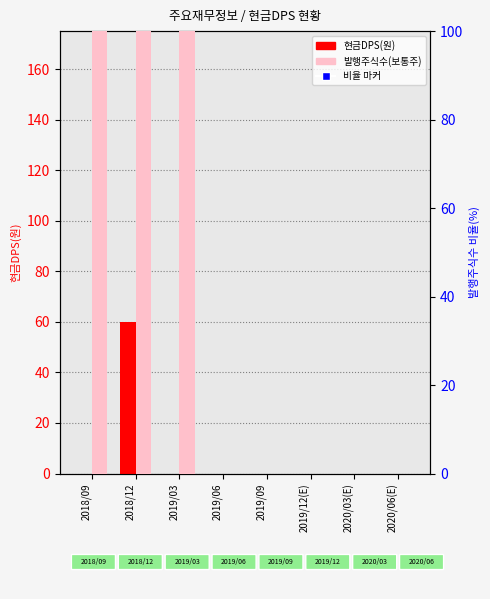

What is the total value across all series at 2018/09?

100